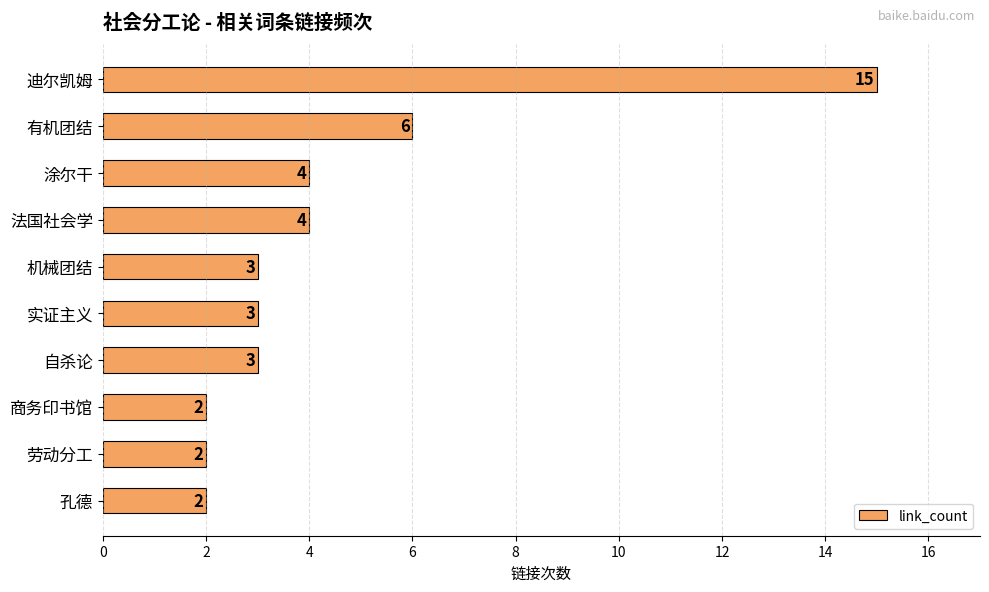

What is the ratio of the value at 劳动分工 to the value at 孔德?

1.0